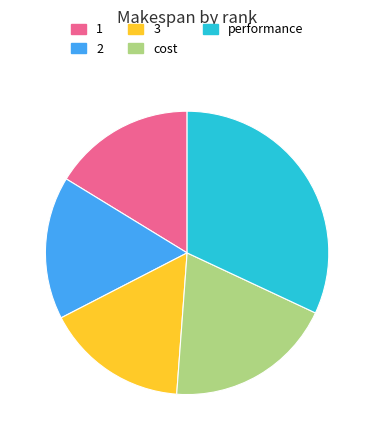

Approximately how many times larger is the value at 2 compared to 3?

1.0